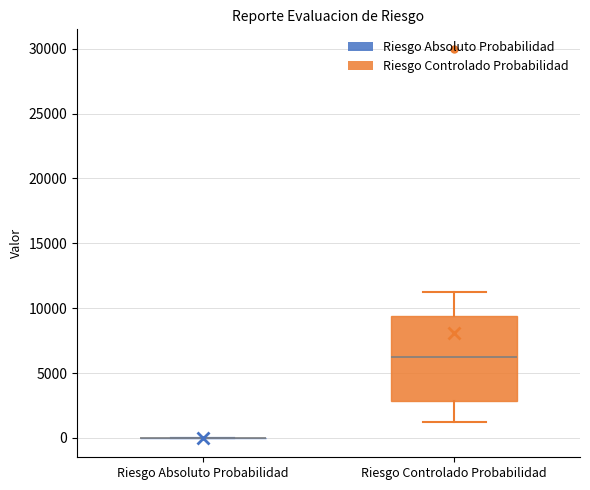

Reading left to right, transcribe this box plot: for each box, give where its median line is, the range the box spans, and where its two whiskers end, as read against the y-axis. The values are not printed on the chart, so give them approximately, as read against the axis.

Riesgo Absoluto Probabilidad: box collapsed to a line at 0, whiskers 0 to 0
Riesgo Controlado Probabilidad: median 6500, box 3000 to 9500, whiskers 1500 to 11500